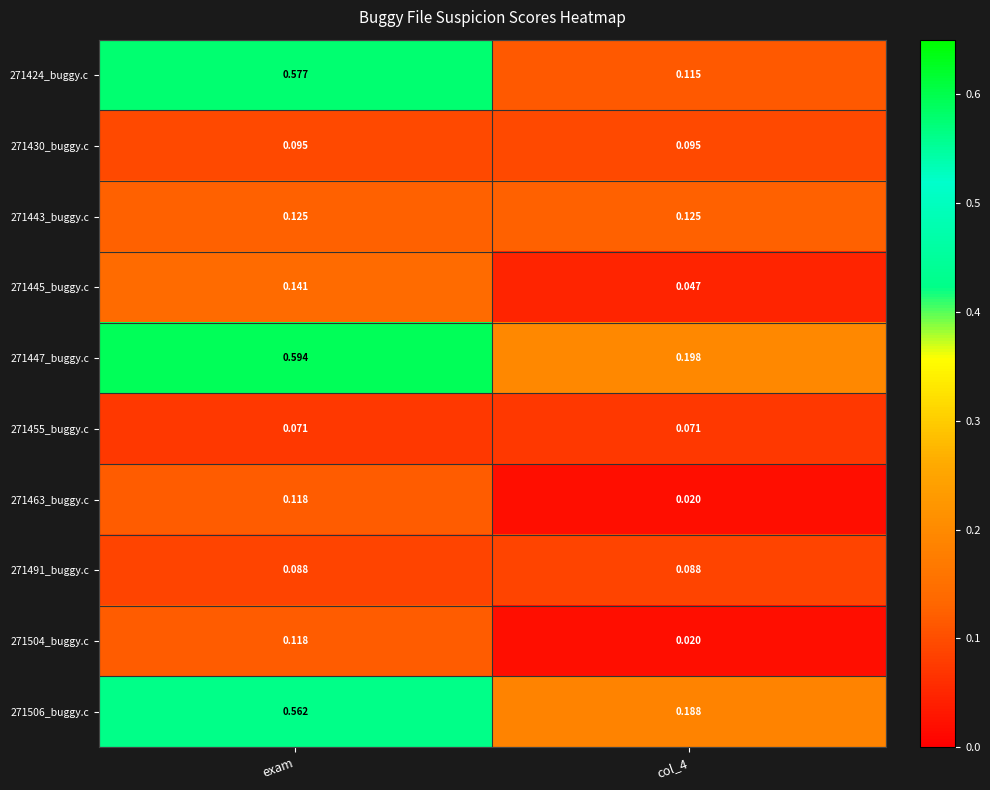

At which category is the sum across all series the highest?

exam